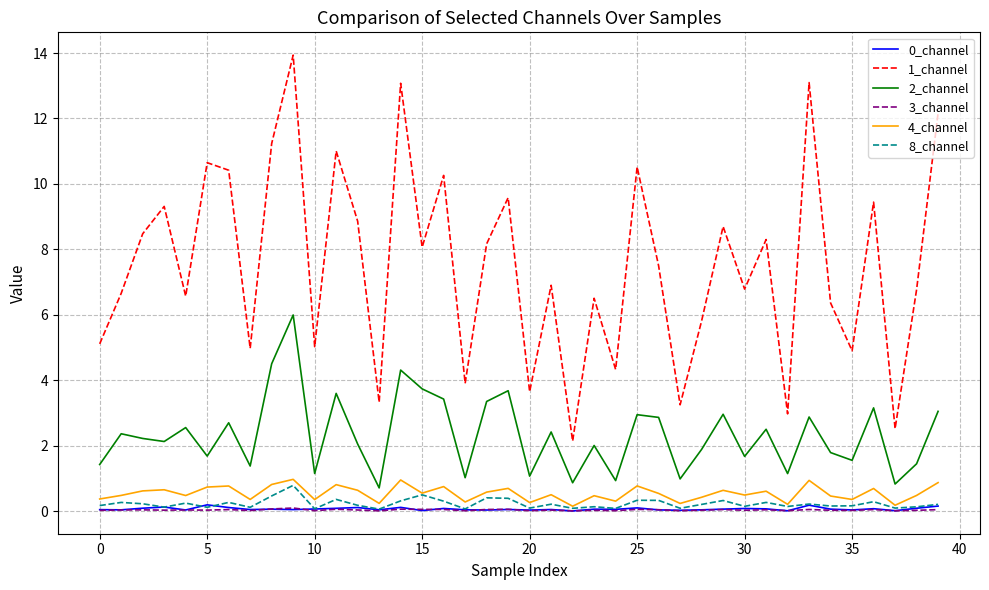

Which series has the largest total across all categories?

1_channel